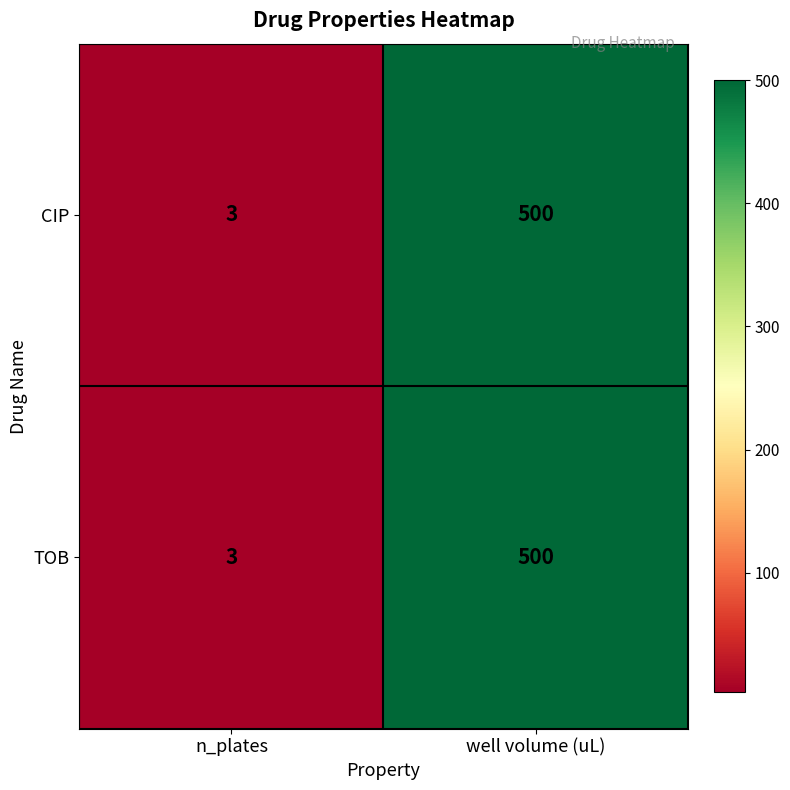

Rank the categories by CIP value from lowest to highest.

n_plates, well volume (uL)